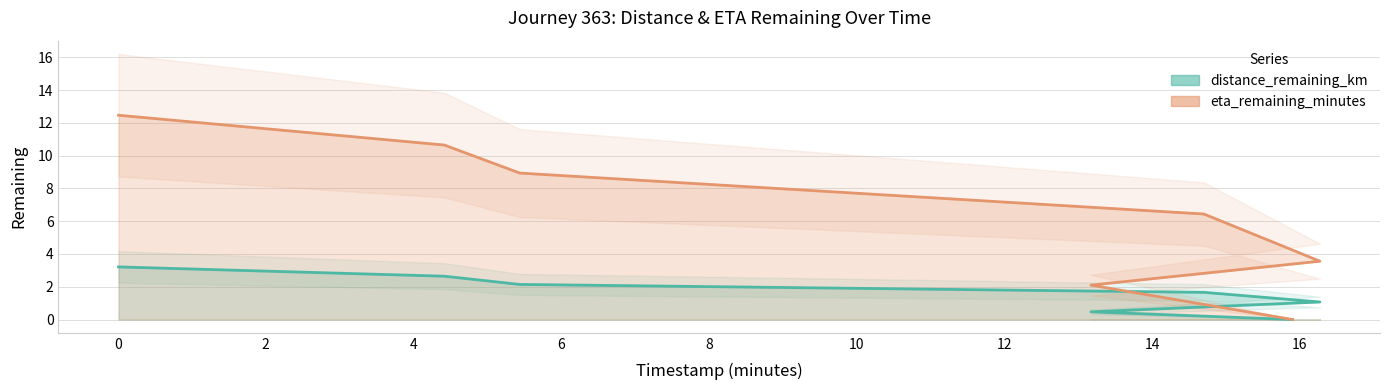

True or false: distance_remaining_km has more than 1 interior local peaks.

False